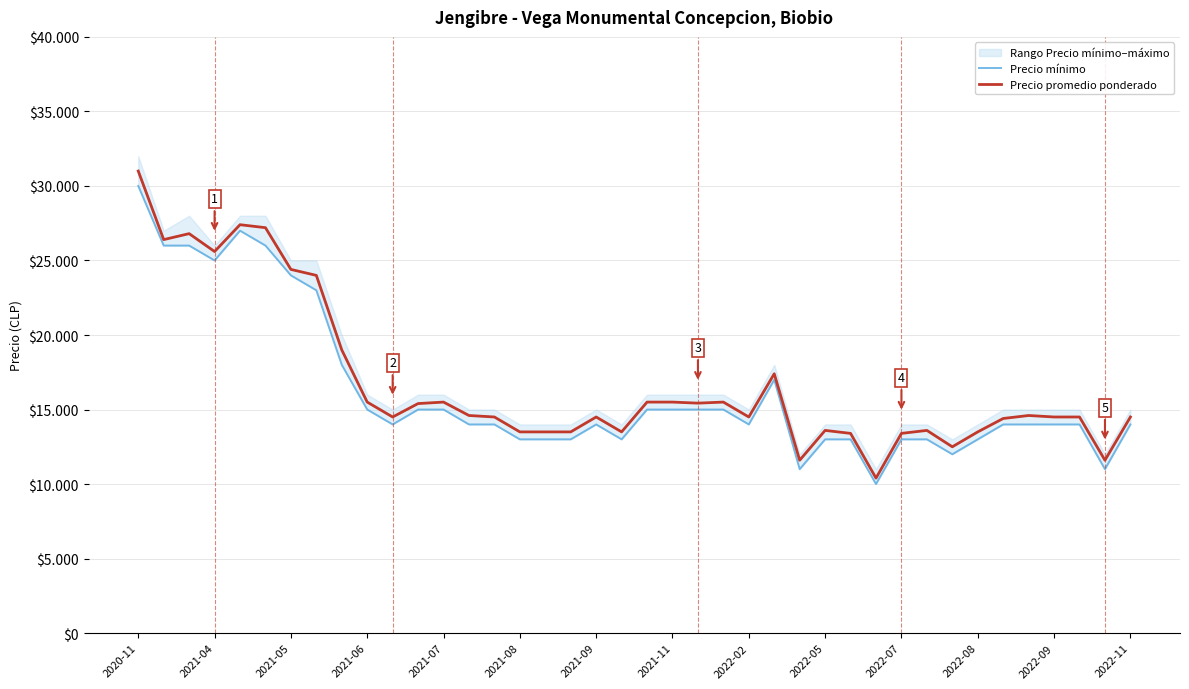

How many lines are shown in the chart?

2